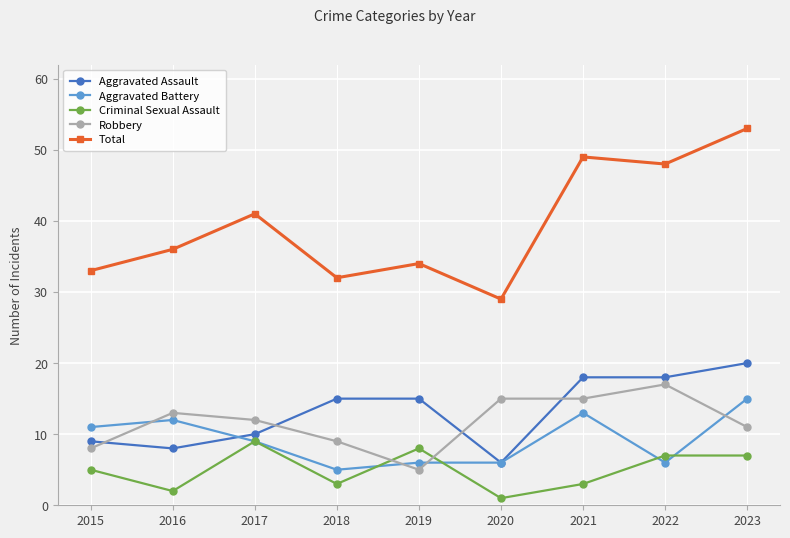

Is it true that Robbery equals 12 at 2017?

True